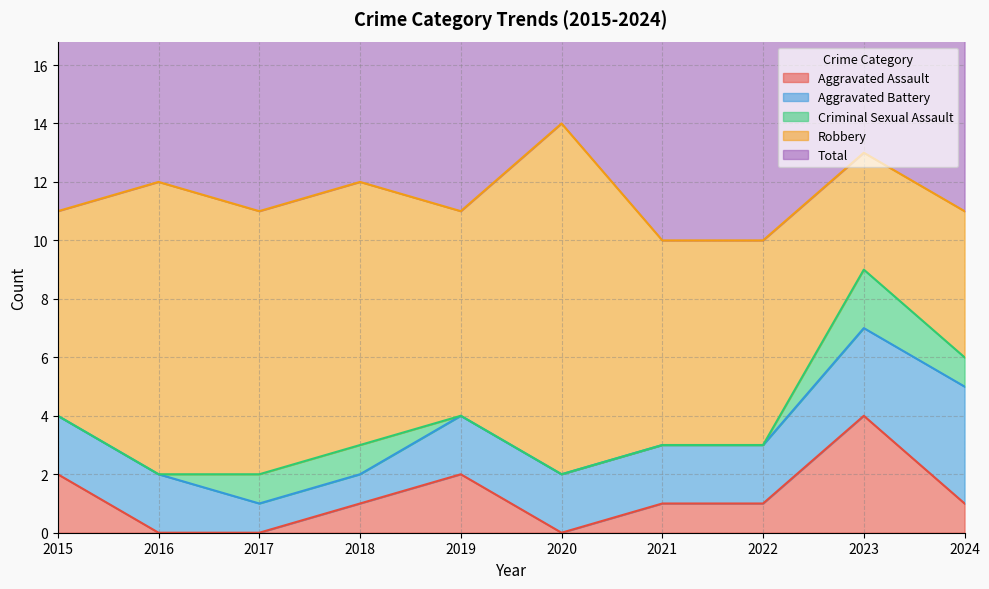

In Robbery, how many points are lower than both neighbors (excluding endpoints)?

2